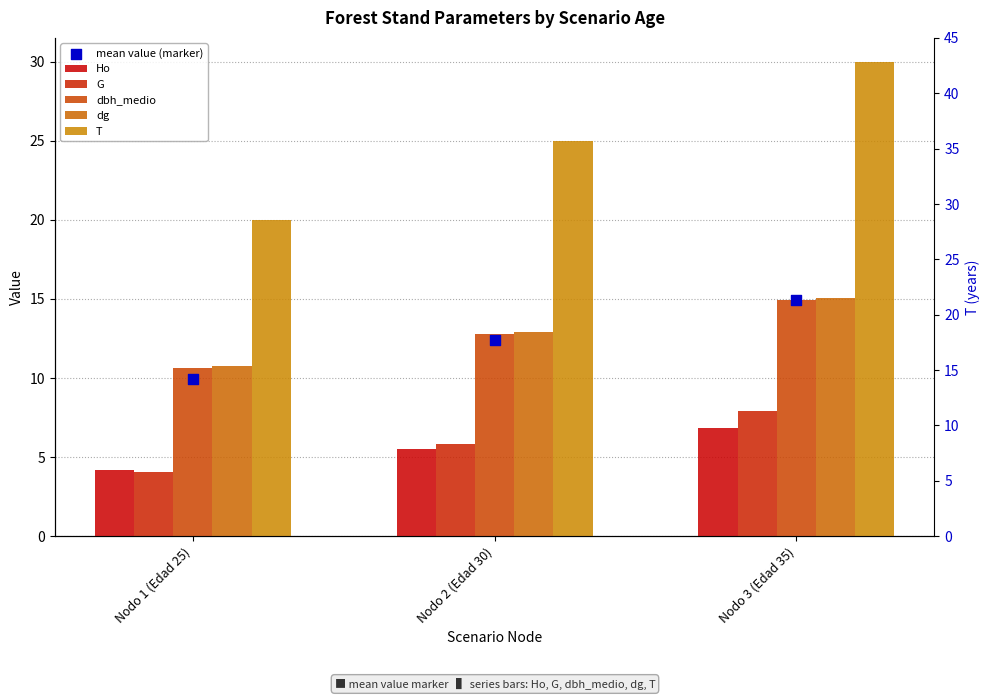

Which series contains the highest Y value?

T